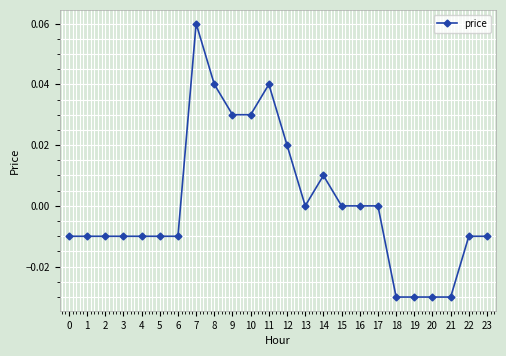

True or false: the data shows -0.0 at 20.

True